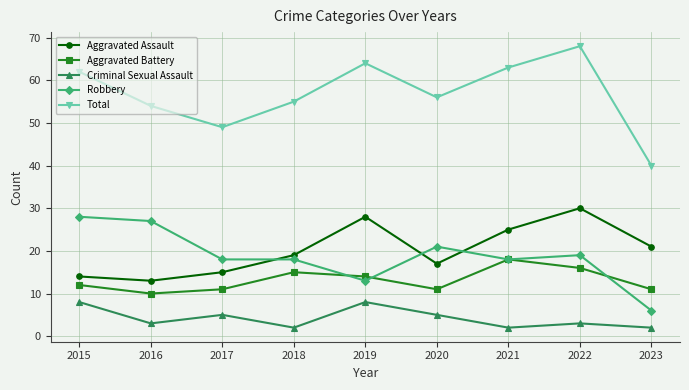

What are all the series names shown in the legend?

Aggravated Assault, Aggravated Battery, Criminal Sexual Assault, Robbery, Total